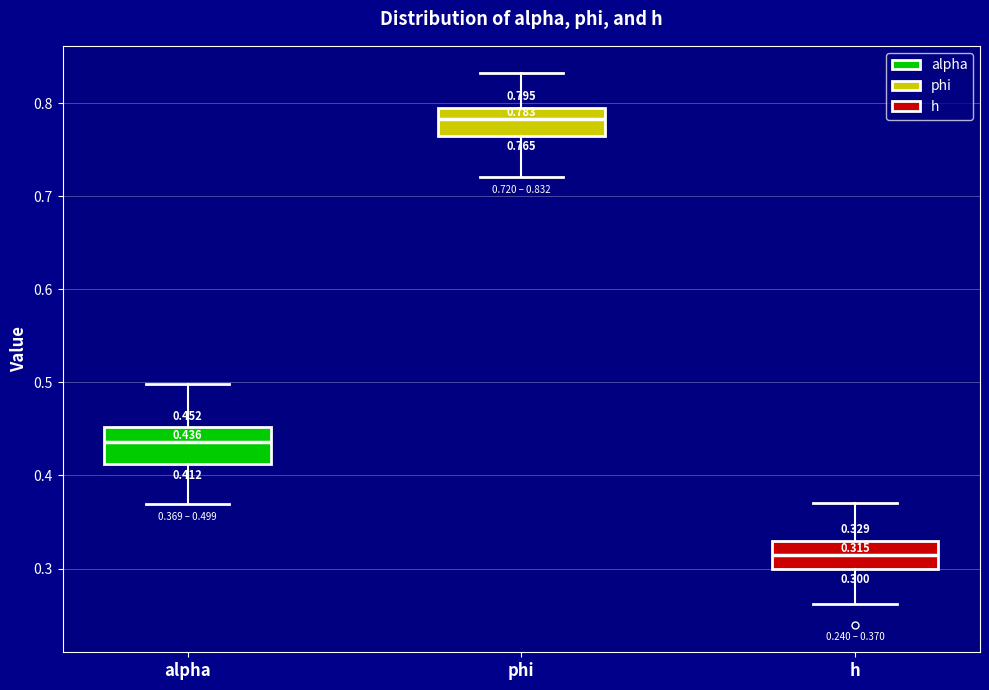

Which box has the highest median line?

phi